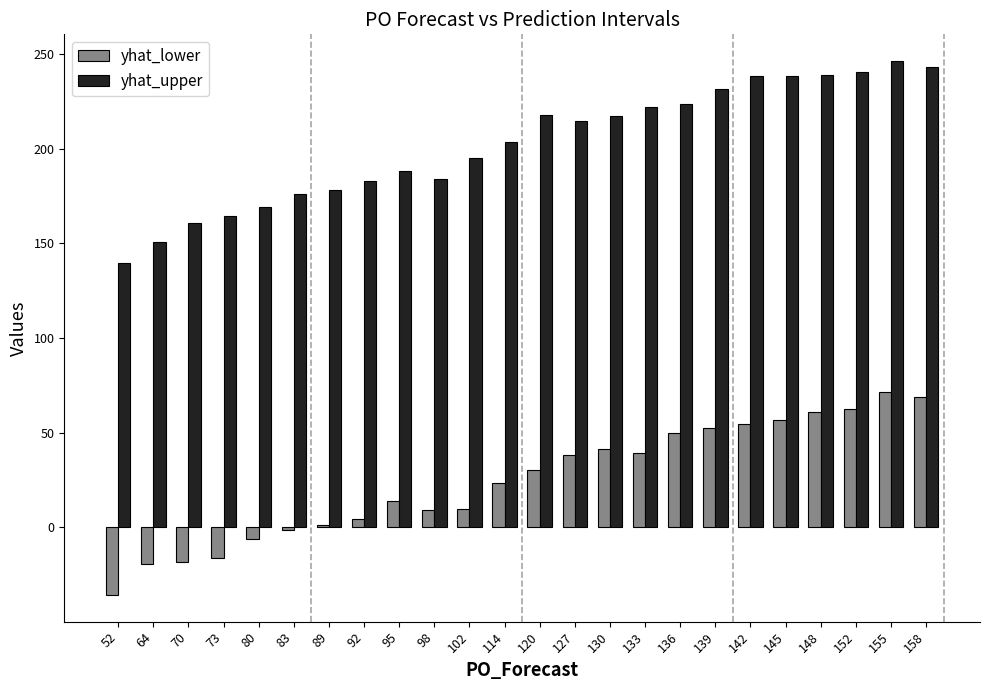

How many series are shown in this chart?

2